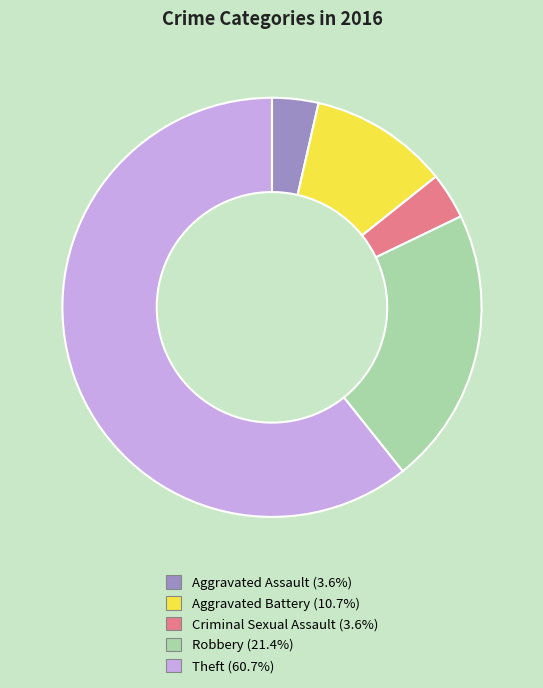

What is the largest slice in the pie chart?

Theft